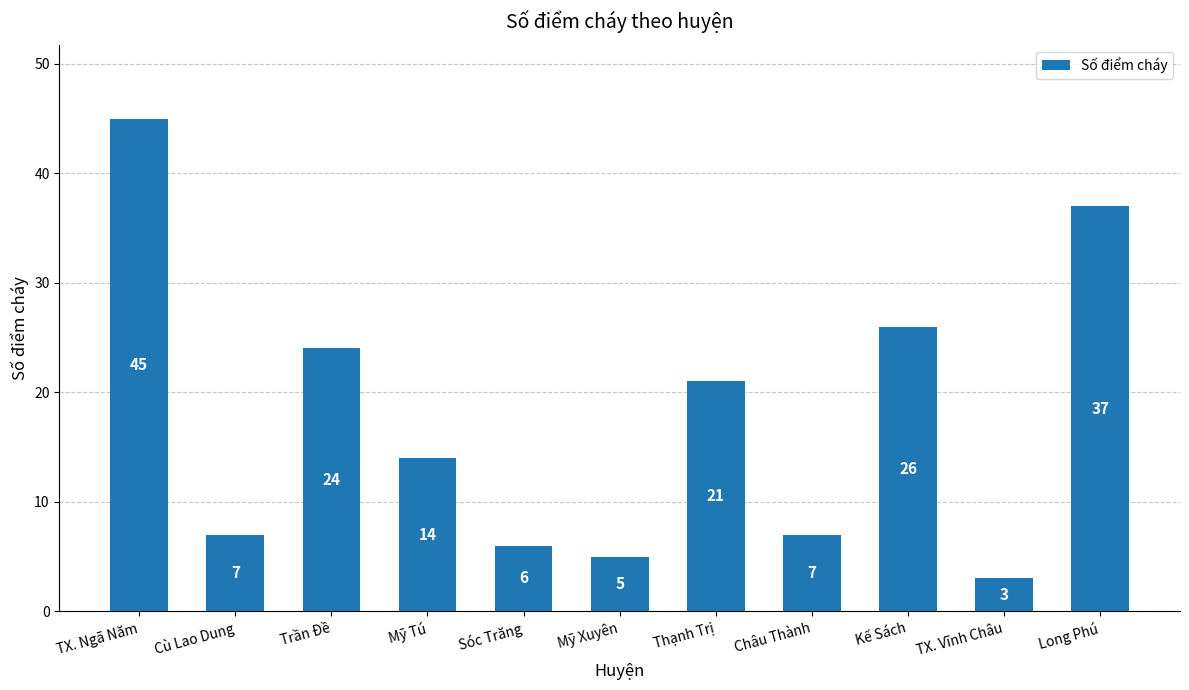

What is the minimum value shown in the chart?

3